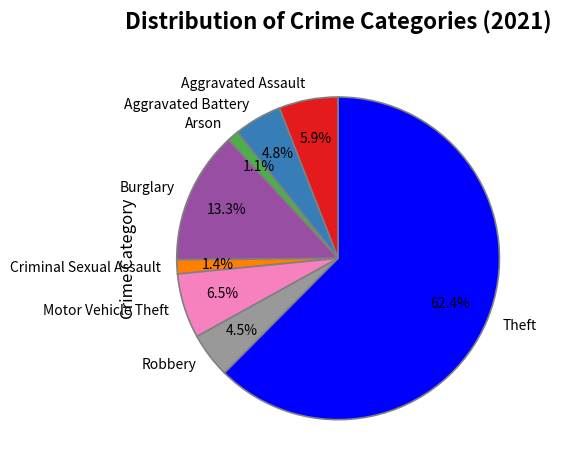

Combined, what portion of the pie is Burglary and Aggravated Battery?

18.1%